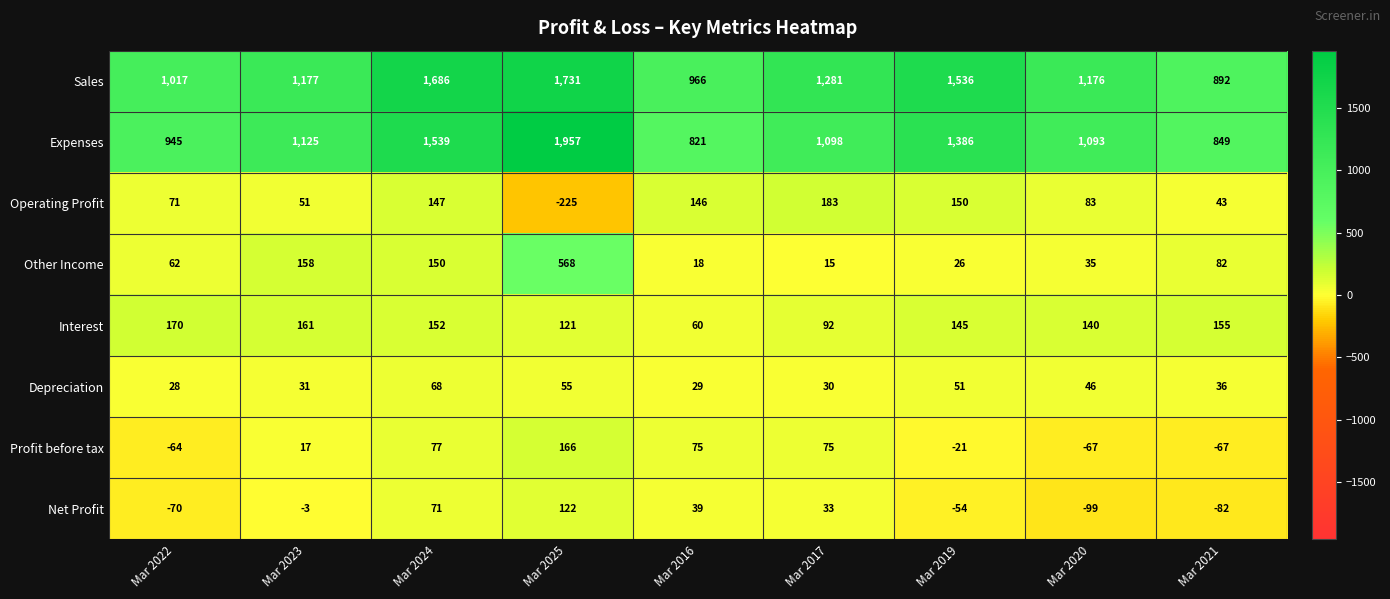

What value does the Depreciation series have at Mar 2023?

31